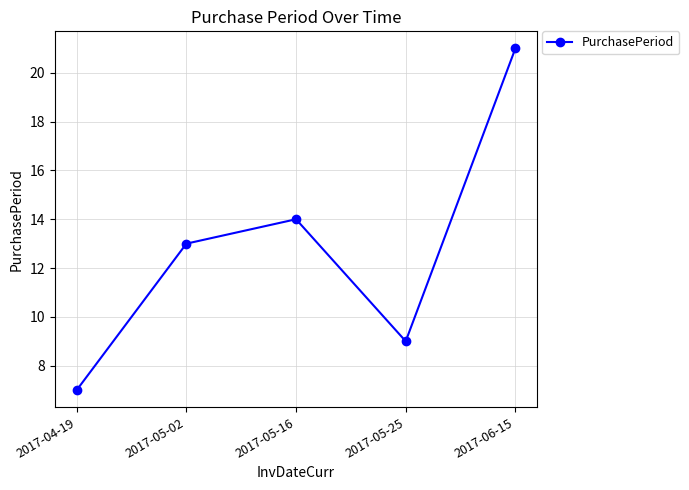

What is the difference between the second highest and minimum values?

7